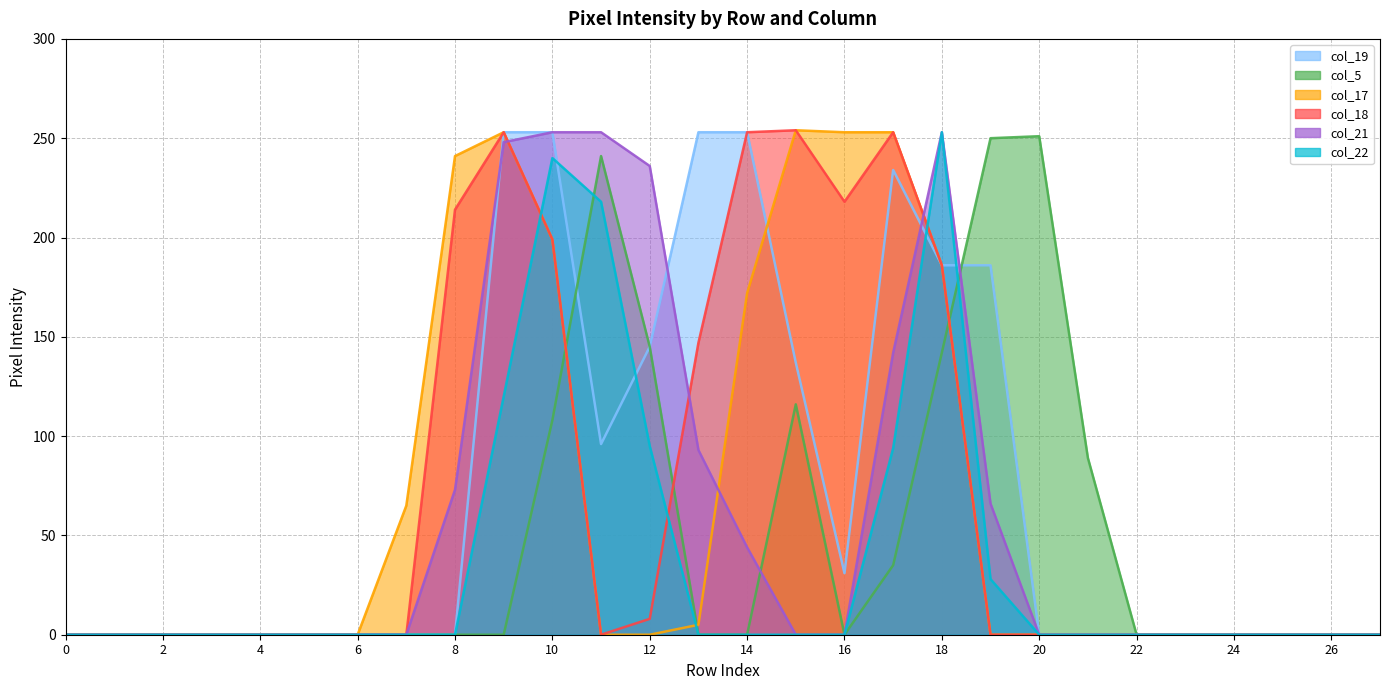

True or false: col_18 (line) has a value of 0 at 24.

True